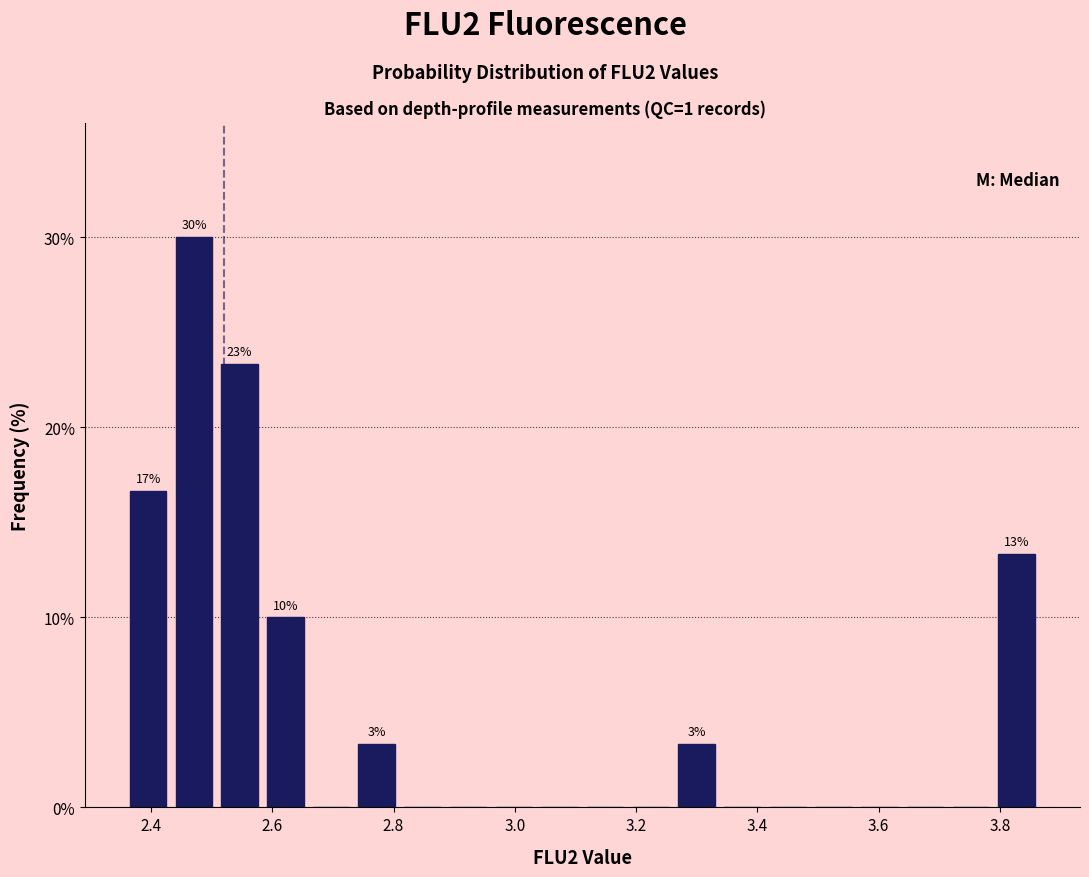

Read against the x-axis, roughly where is the centre of the tallest bar?

2.48